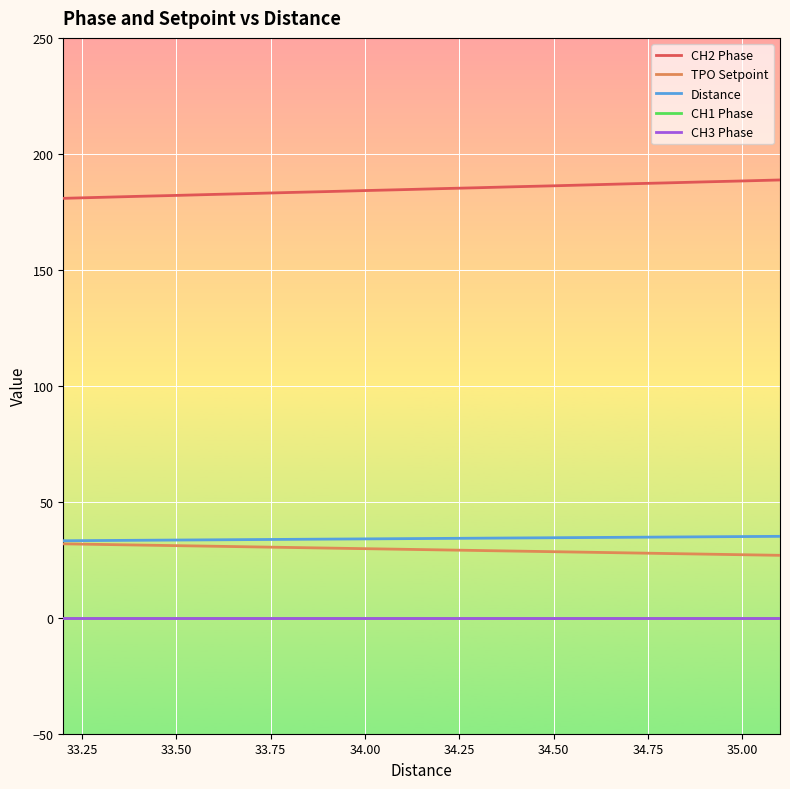

True or false: Distance has more than 2 points higher than both neighbors.

False